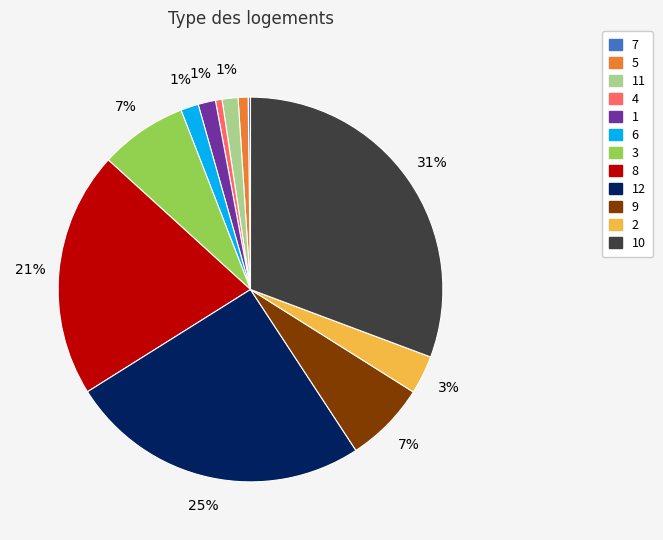

Is there a majority slice in this chart?

No